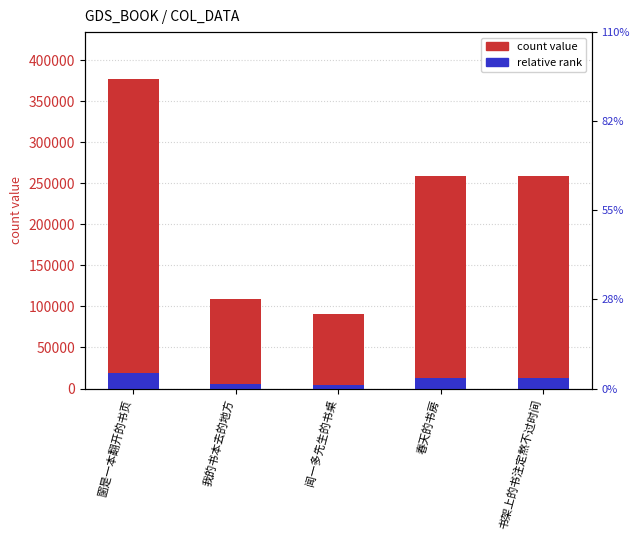

At which category does the chart reach its minimum across all series?

闻一多先生的书桌